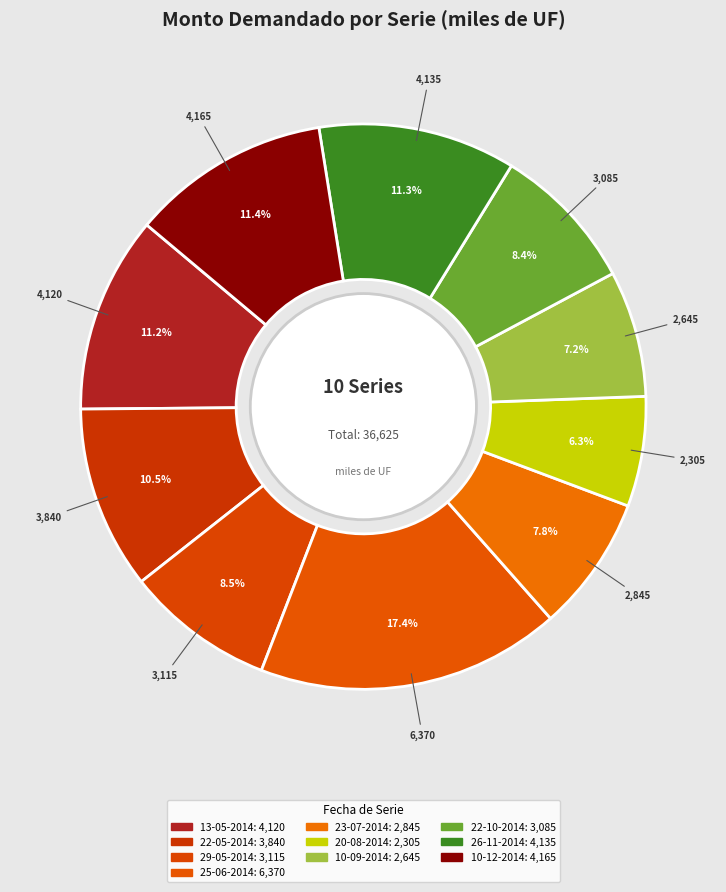

Rank the categories by value from lowest to highest.

20-08-2014, 10-09-2014, 23-07-2014, 22-10-2014, 29-05-2014, 22-05-2014, 13-05-2014, 26-11-2014, 10-12-2014, 25-06-2014